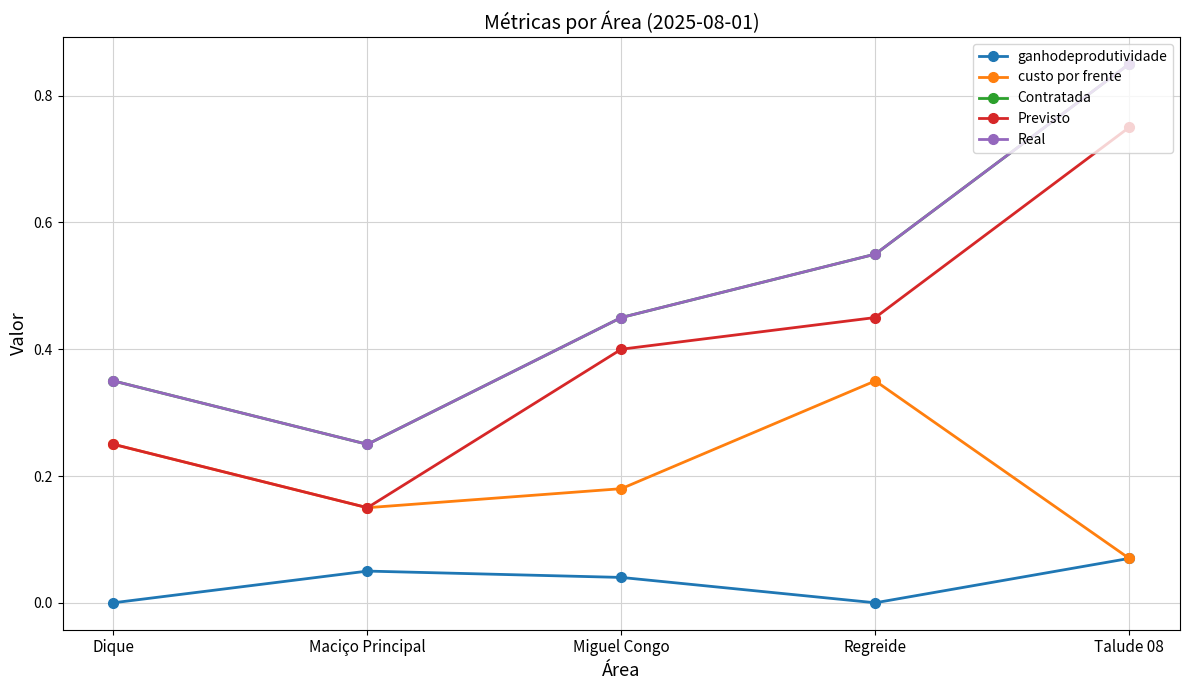

How many categories are shown in the chart?

5